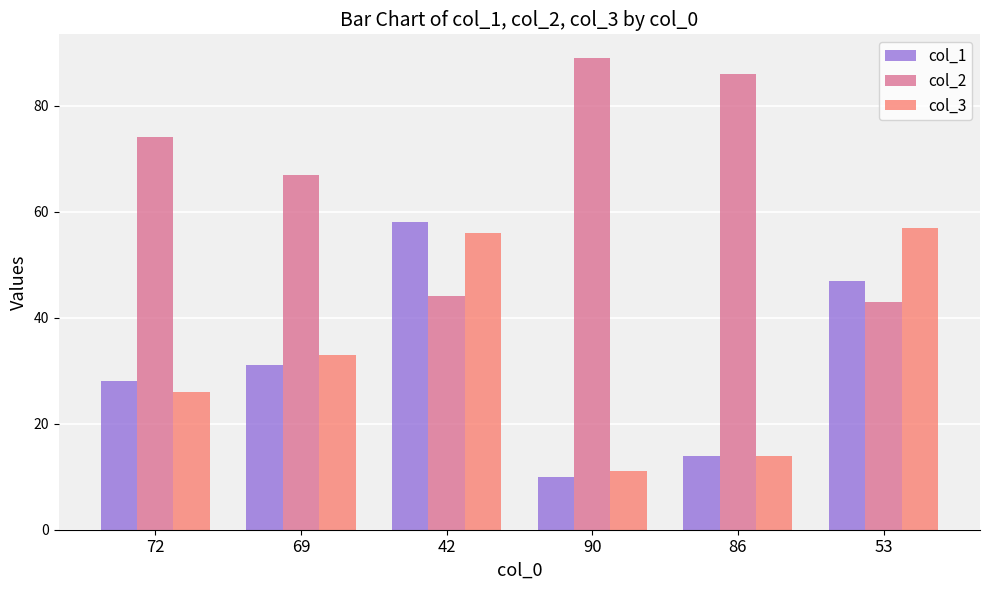

At 53, list the series in order from largest to smallest.

col_3, col_1, col_2